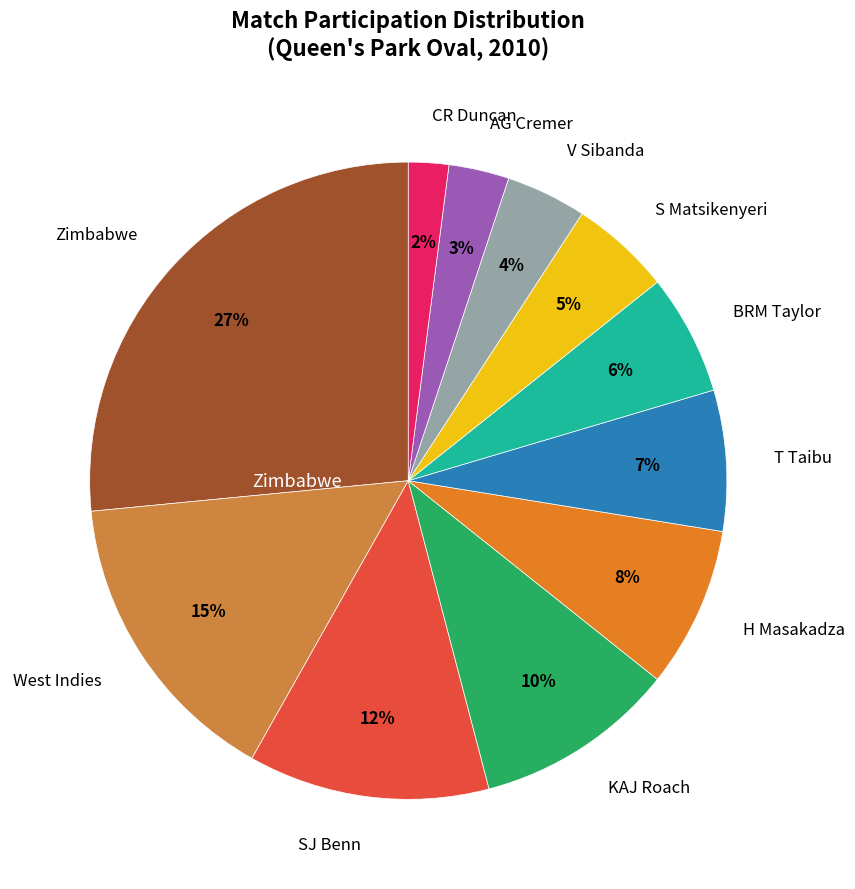

Rank the categories by value from highest to lowest.

Zimbabwe, West Indies, SJ Benn, KAJ Roach, H Masakadza, T Taibu, BRM Taylor, S Matsikenyeri, V Sibanda, AG Cremer, CR Duncan